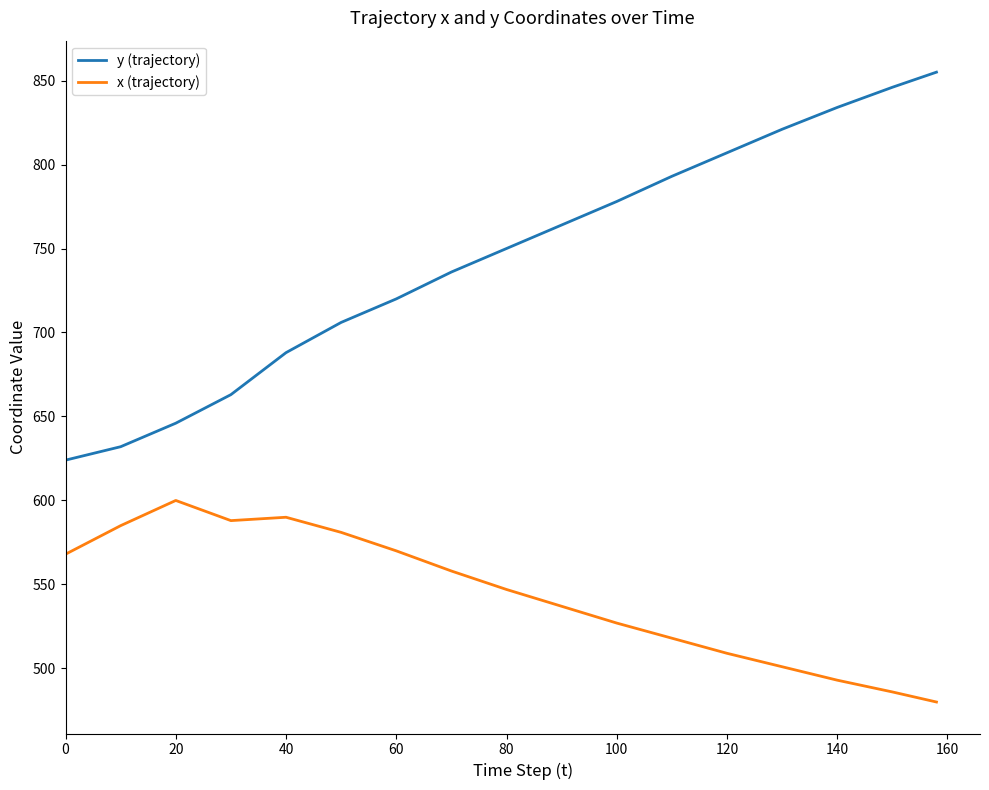

Rank the series by their maximum value, from highest to lowest.

y (trajectory), x (trajectory)